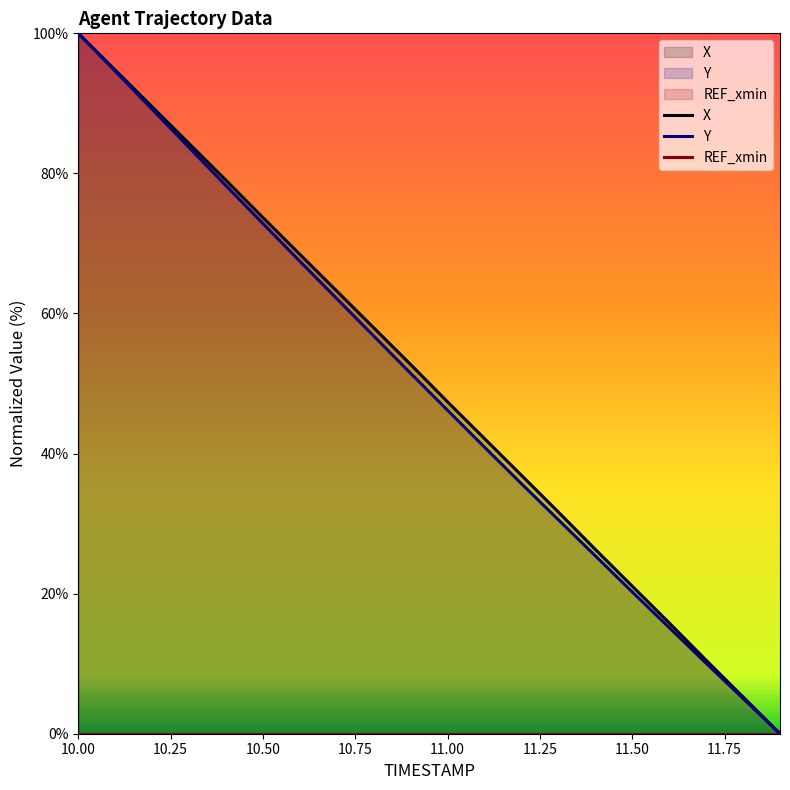

What is the approximate value of Y at 10.00?

100.0